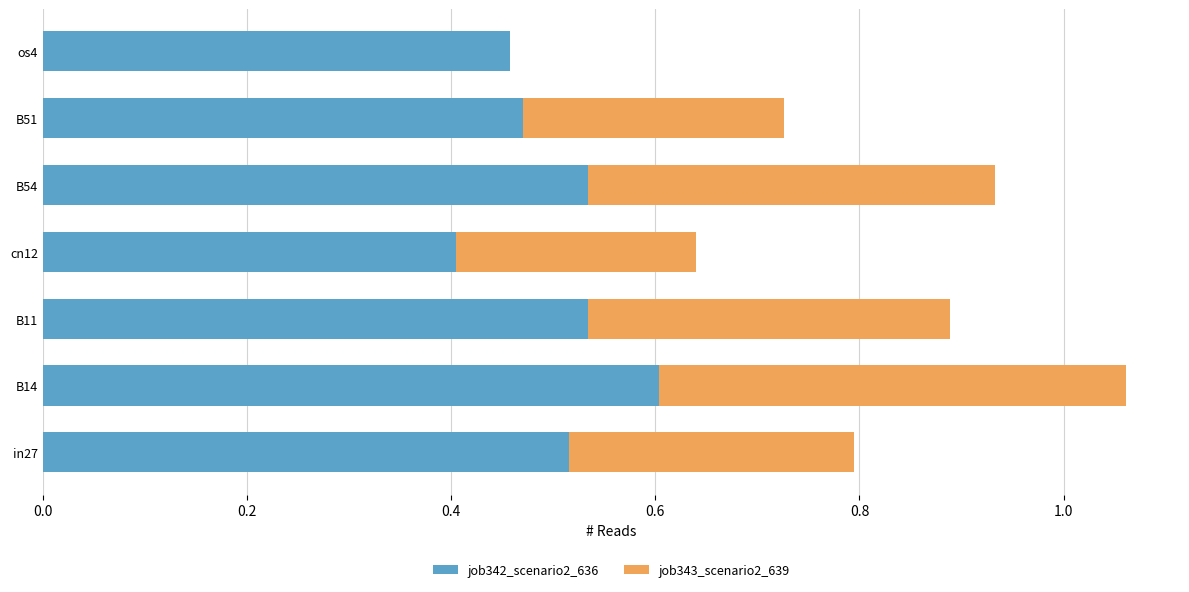

What is the sum of all job342_scenario2_636 values?

3.5